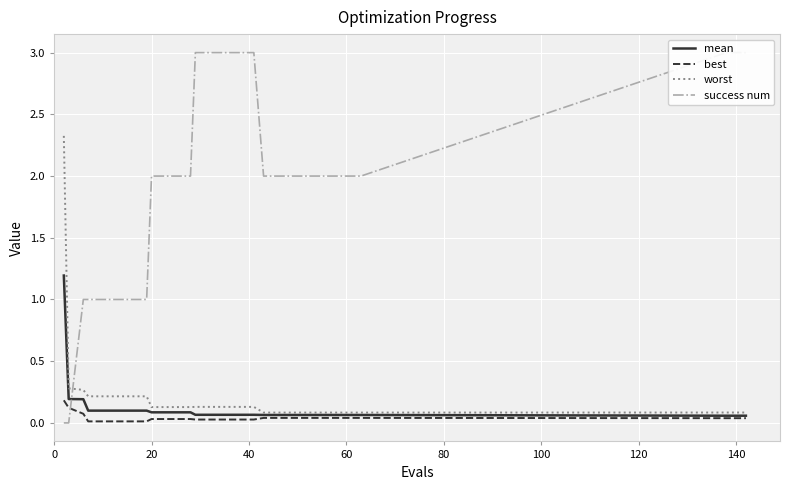

Is this an area chart (filled region under the line)?

No